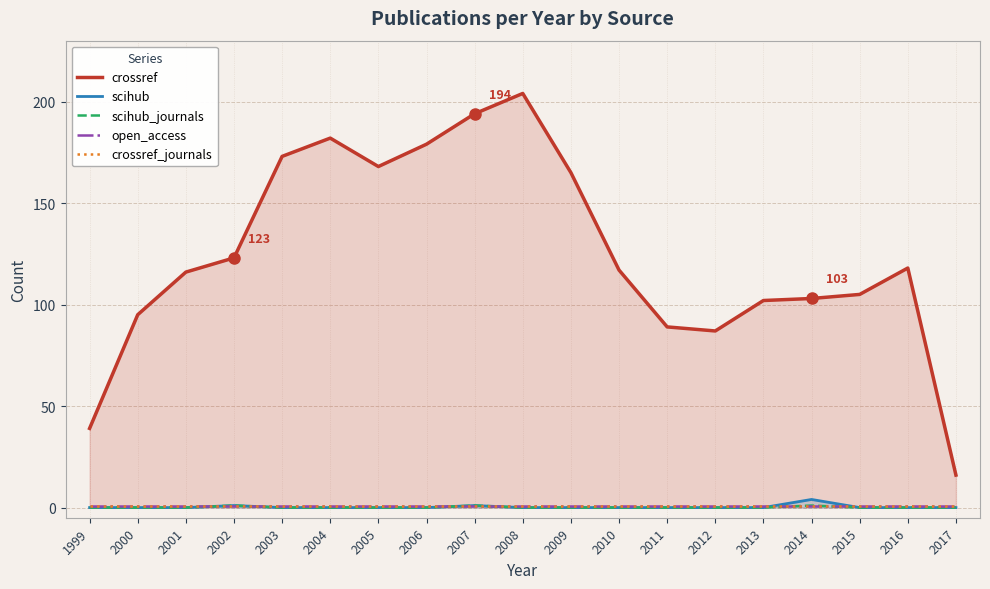

True or false: scihub_journals and scihub cross at least once.

False